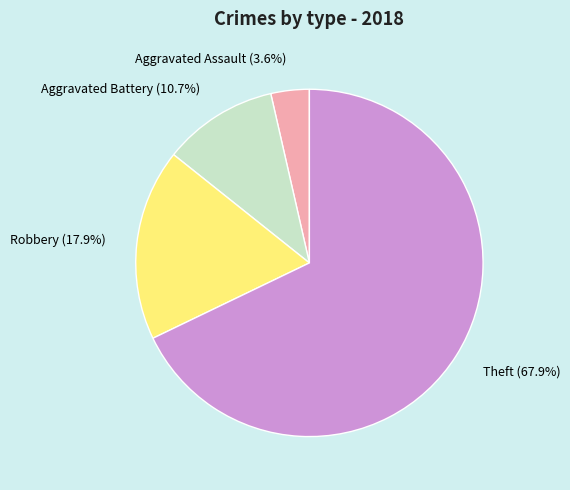

What is the total percentage of Aggravated Battery (10.7%) and Aggravated Assault (3.6%)?

14.3%